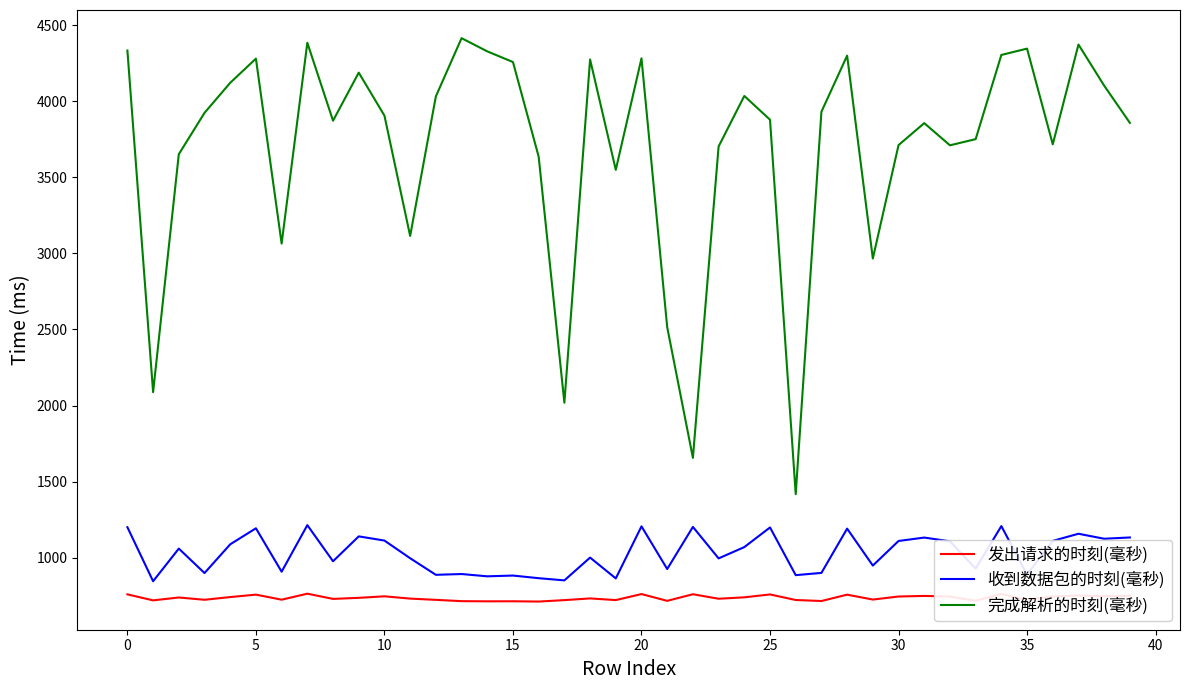

True or false: 收到数据包的时刻(毫秒) and 发出请求的时刻(毫秒) cross at least once.

False